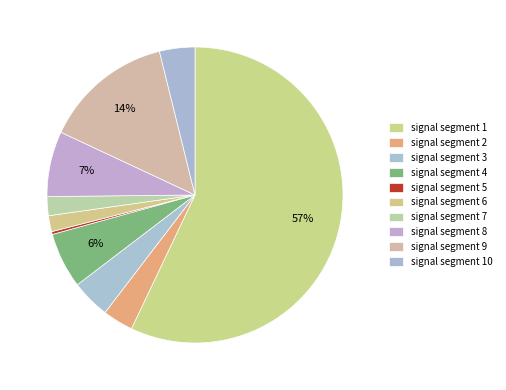

Combined, what portion of the pie is signal segment 1 and signal segment 5?

57.4%